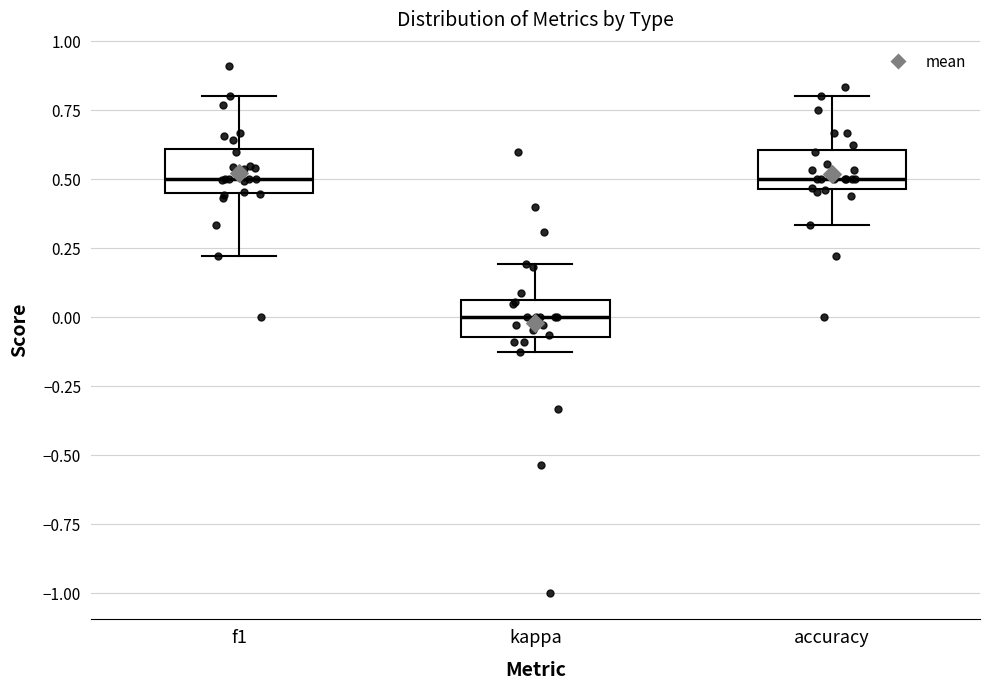

Reading left to right, transcribe this box plot: for each box, give where its median line is, the range the box spans, and where its two whiskers end, as read against the y-axis. The values are not printed on the chart, so give them approximately, as read against the axis.

f1: median 0.50, box 0.45 to 0.60, whiskers 0.20 to 0.80
kappa: median 0.00, box -0.05 to 0.05, whiskers -0.10 to 0.20
accuracy: median 0.50, box 0.45 to 0.60, whiskers 0.35 to 0.80